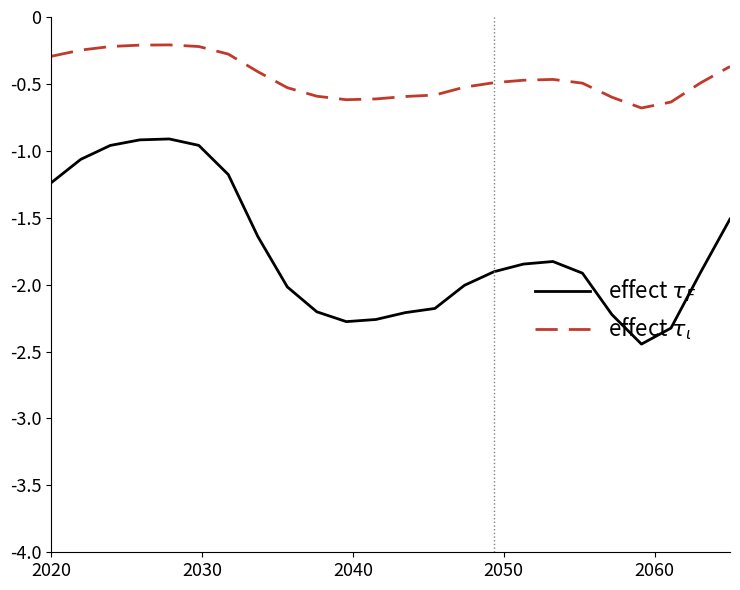

What is the value of the effect $\tau_F$ point at the 16th from the left?

-1.9